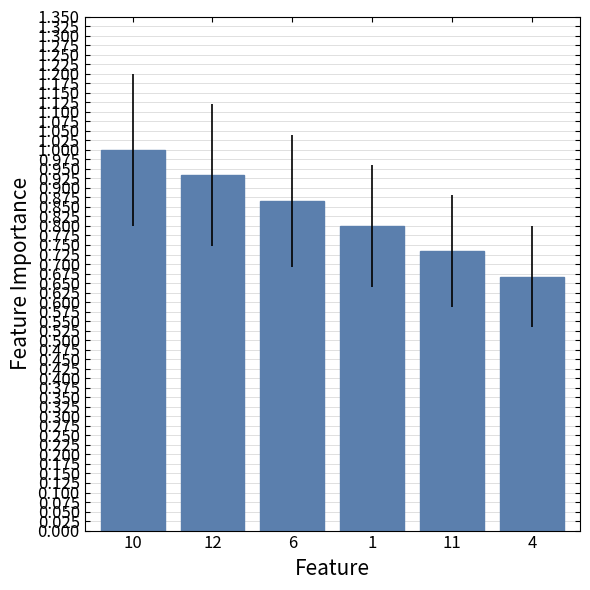

Rank the categories by value from highest to lowest.

10, 12, 6, 1, 11, 4